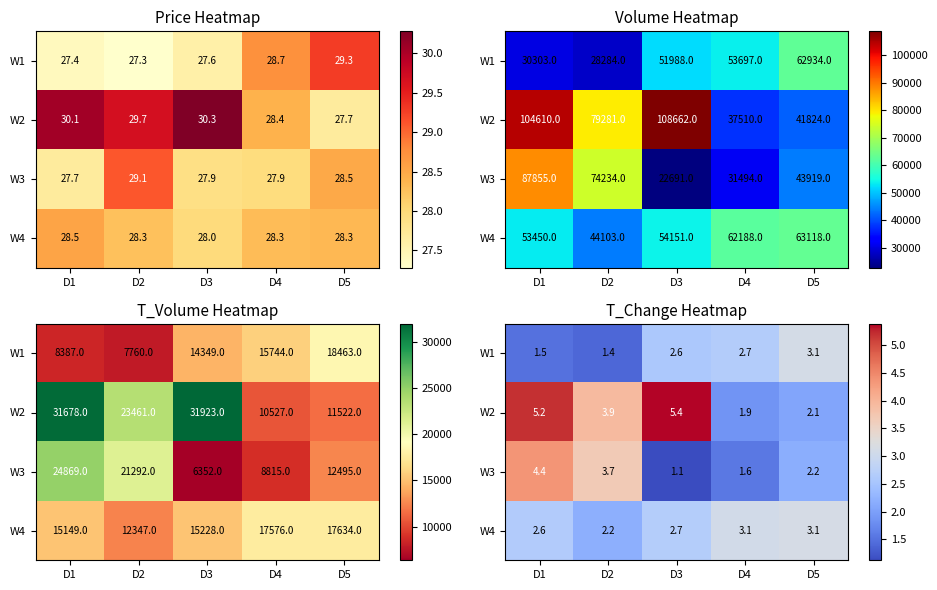

Rank the series at D5 from highest to lowest value.

W4, W1, W3, W2